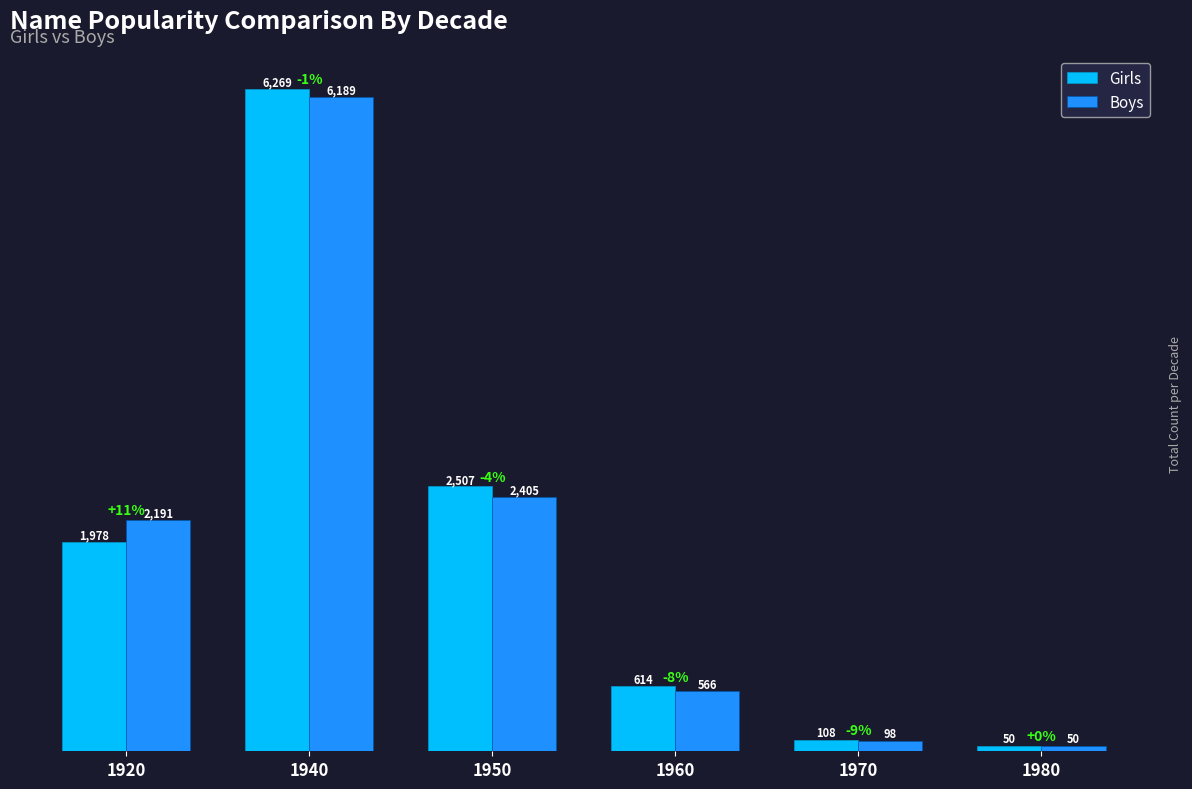

Reading right to left, list all the values displayed in this chart.

Girls: 50	108	614	2507	6269	1978
Boys: 50	98	566	2405	6189	2191